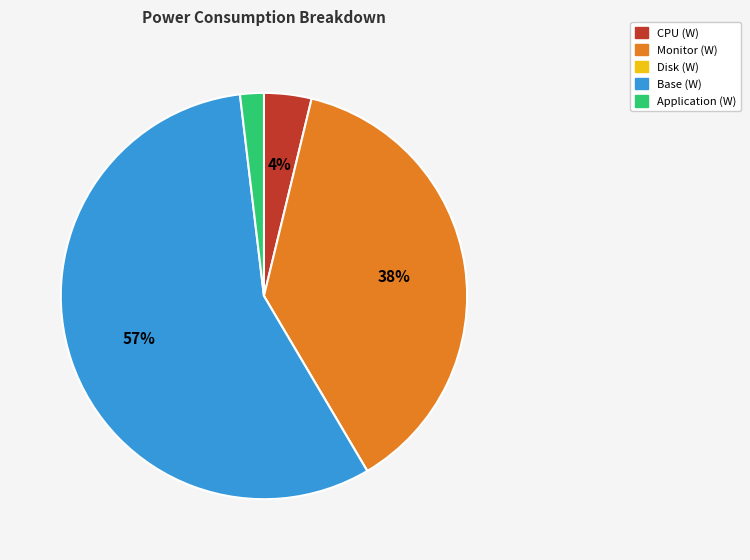

Which slice is the largest?

Base (W)